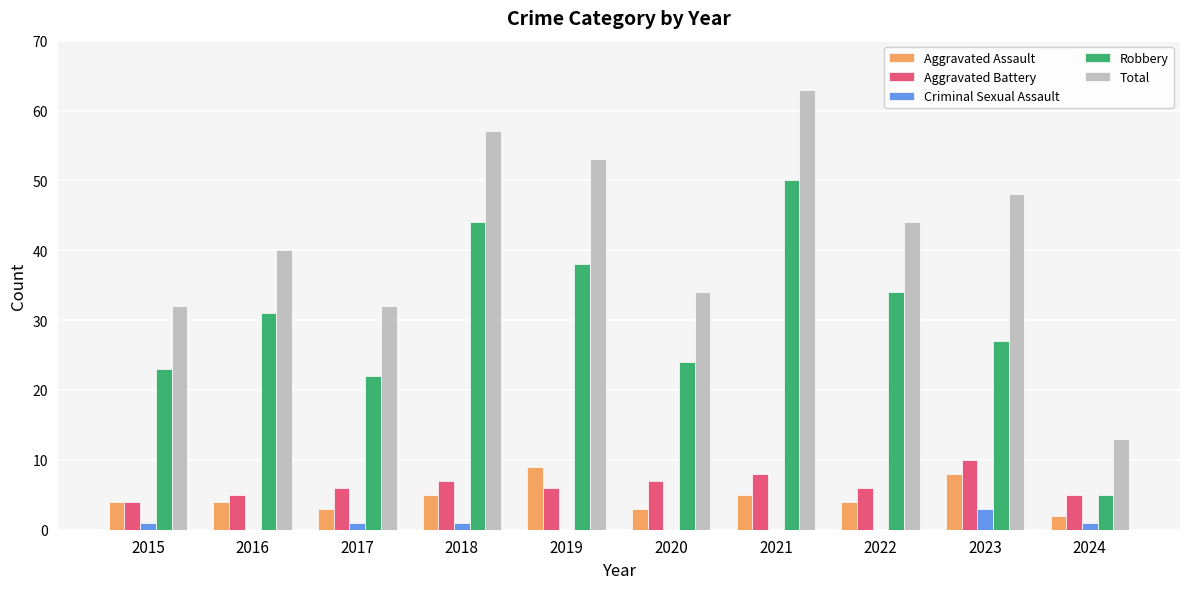

Which category has the highest value in the Robbery series?

2021